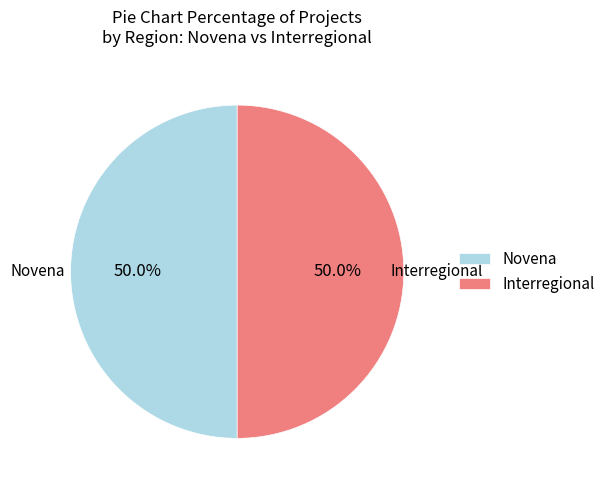

Approximately how many times larger is the value at Novena compared to Interregional?

1.0